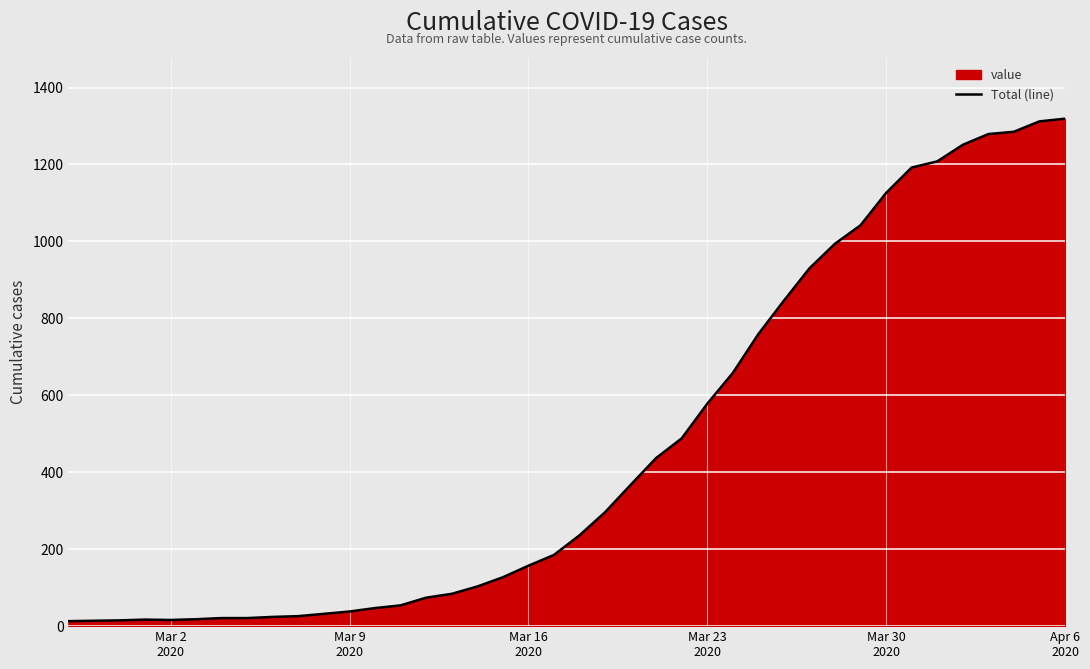

What is the difference between the maximum and minimum values?

1306